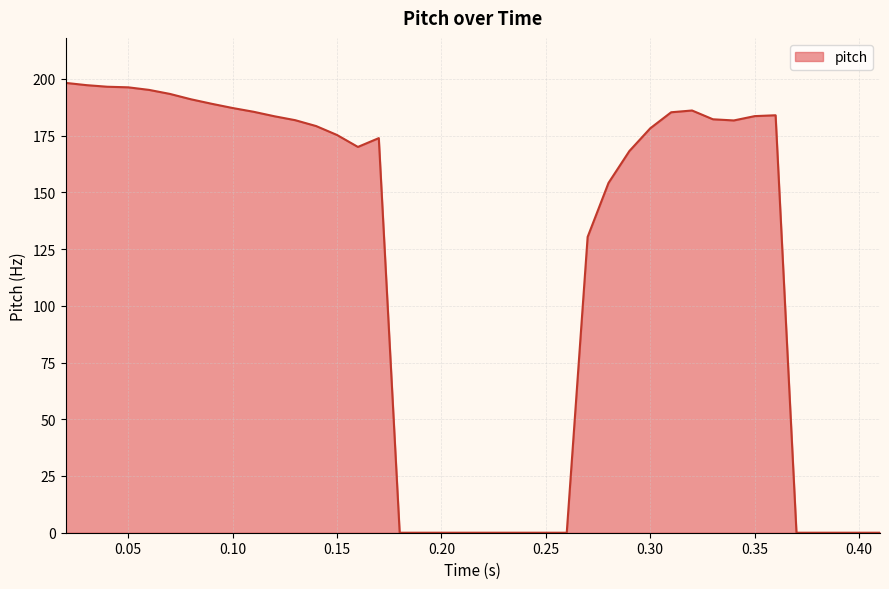

What is the maximum value shown in the chart?

198.2